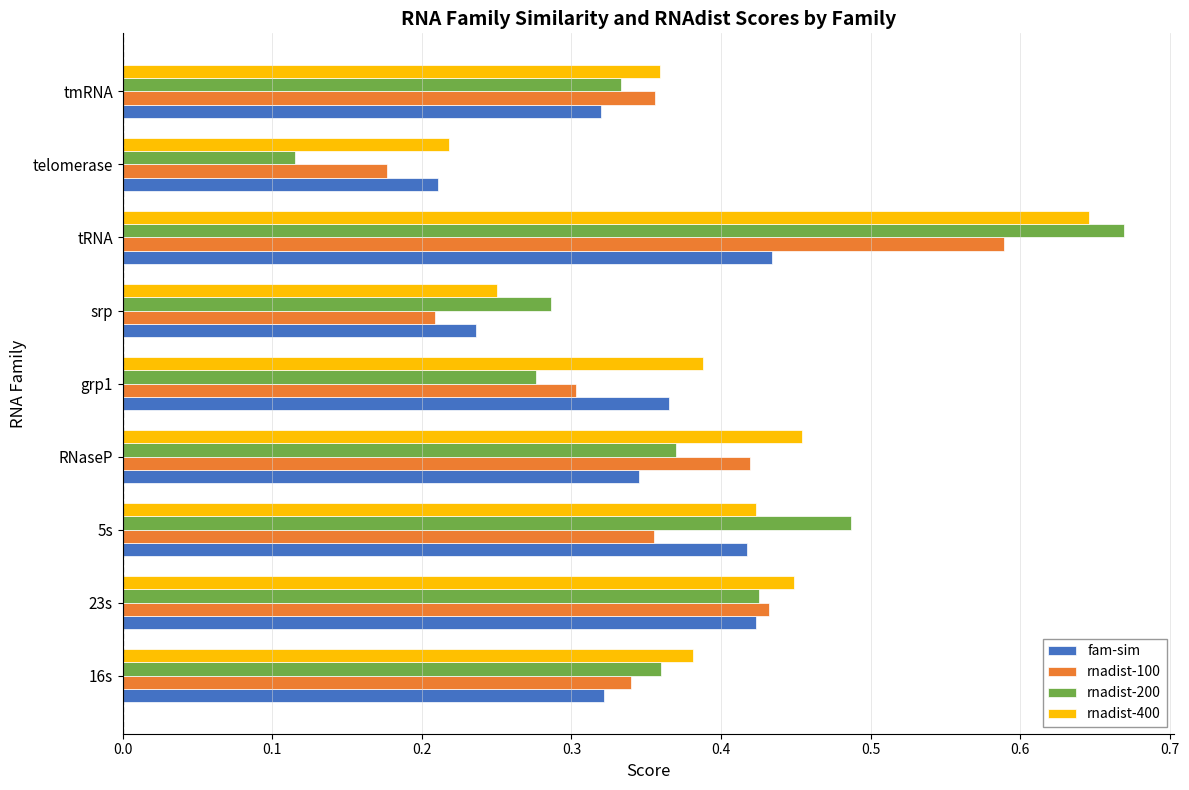

What is the sum of all rnadist-200 values?

3.3